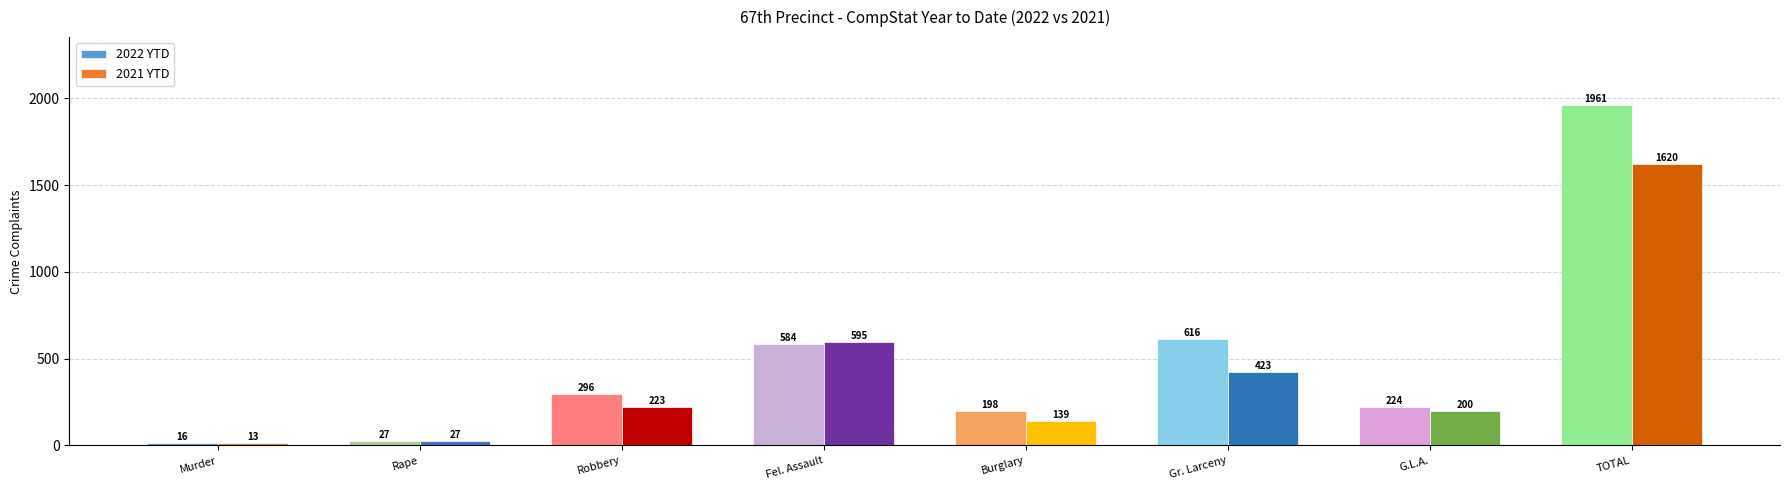

At which category is the sum across all series the highest?

TOTAL